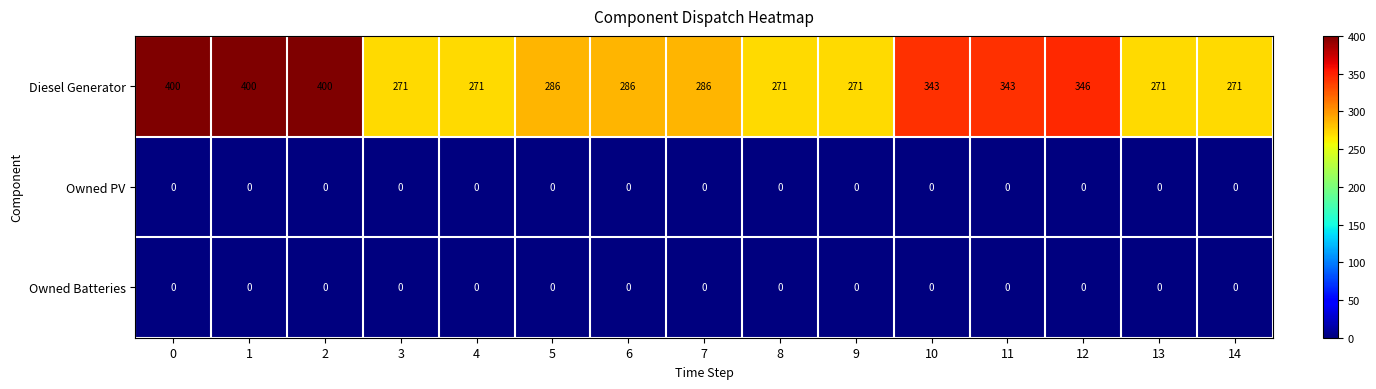

Which series has the largest total across all categories?

Diesel Generator